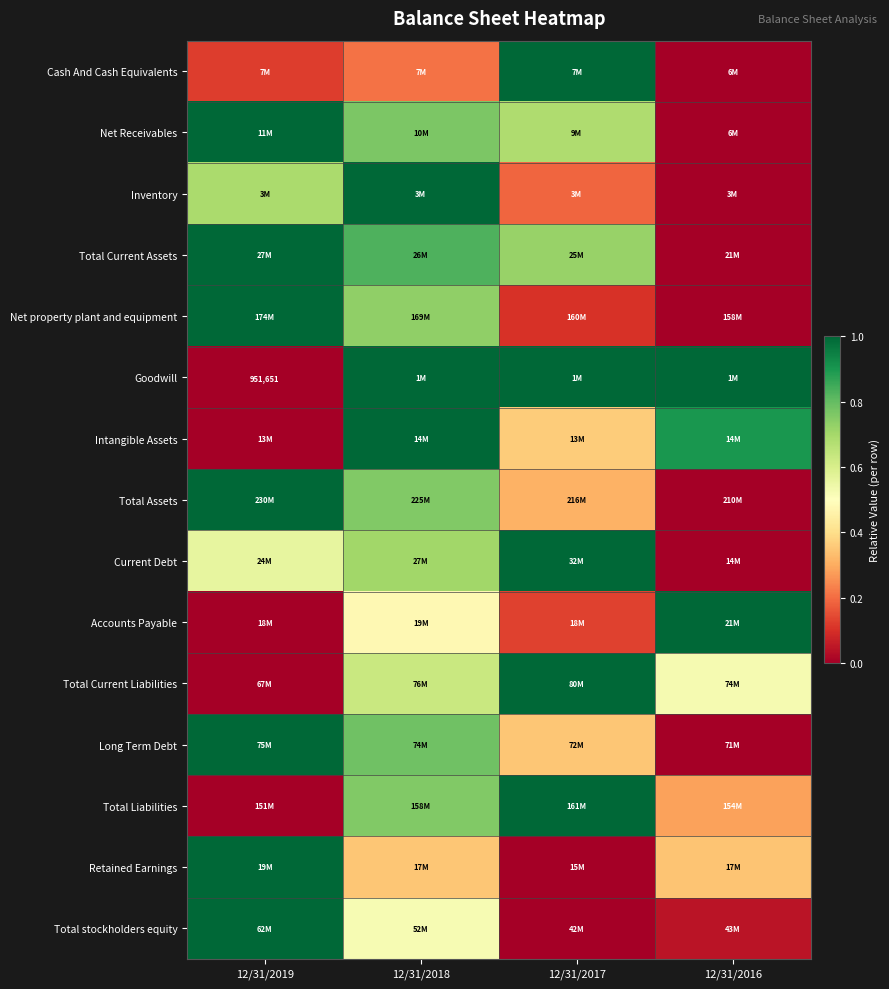

Is it true that Net Receivables equals 0.7 at 12/31/2017?

True